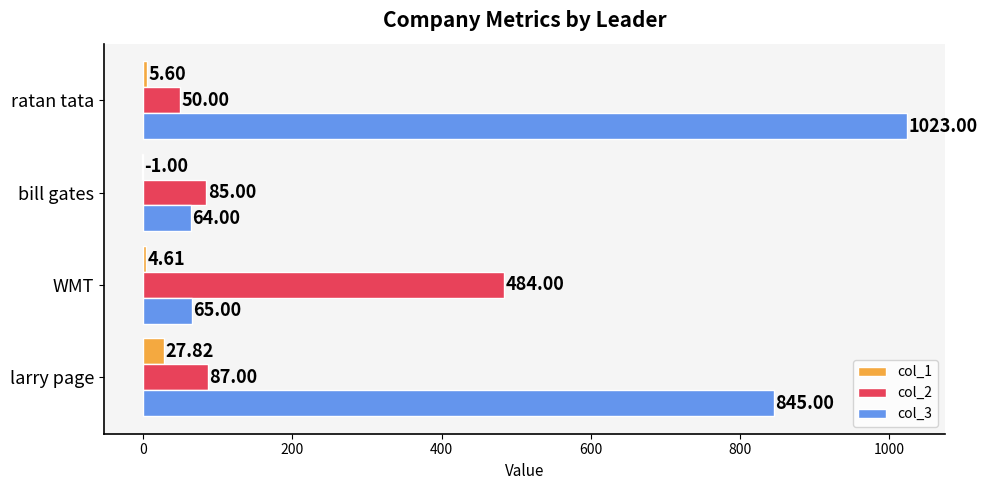

What is the greatest value displayed?

1023.0